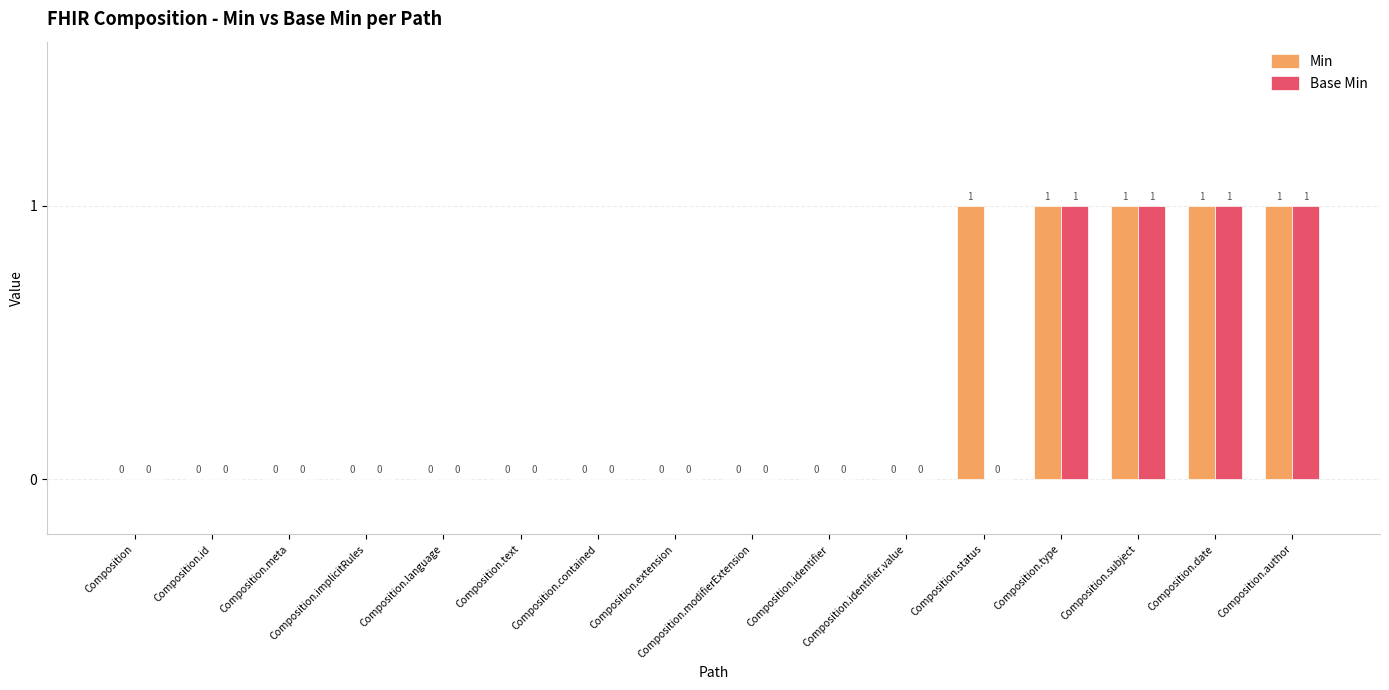

Reading right to left, transcribe all the data shown in this chart.

Min: 1	1	1	1	1	0	0	0	0	0	0	0	0	0	0	0
Base Min: 1	1	1	1	0	0	0	0	0	0	0	0	0	0	0	0